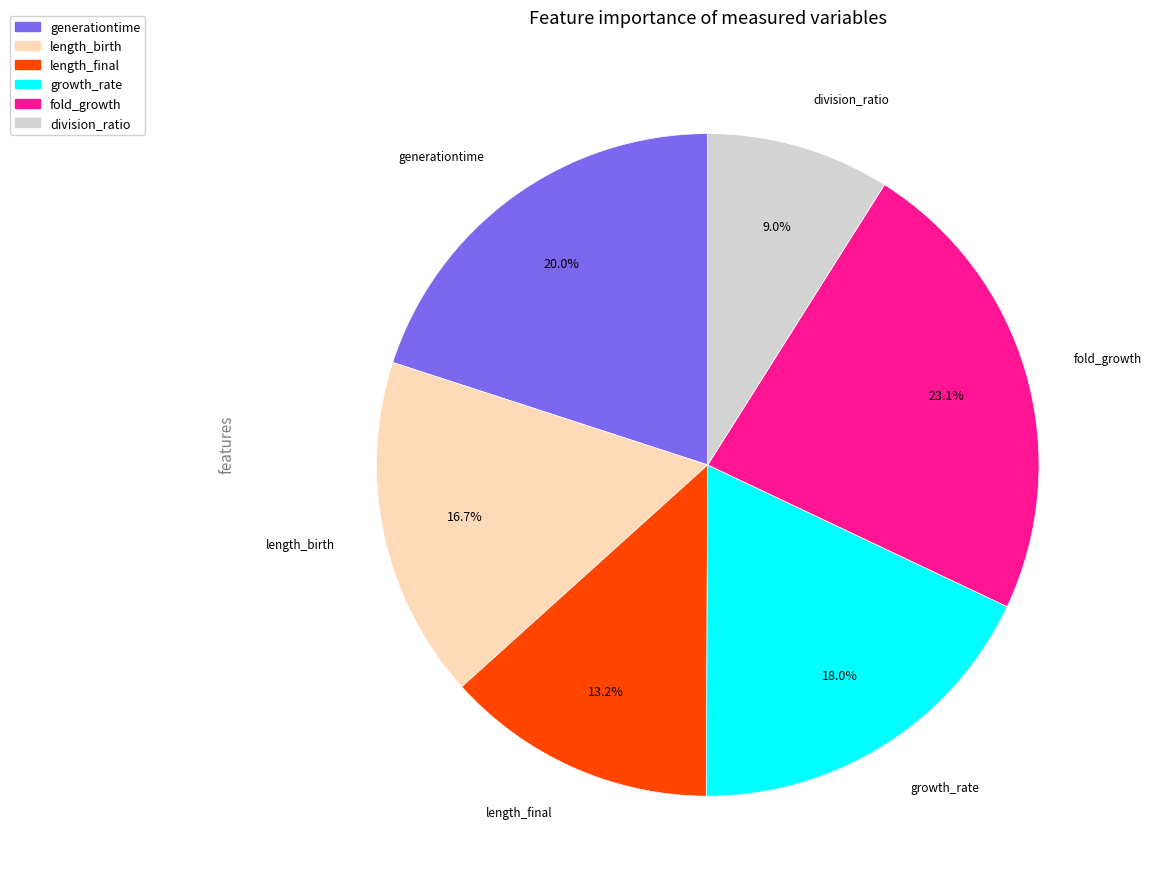

What is the total percentage of generationtime and fold_growth?

43.1%